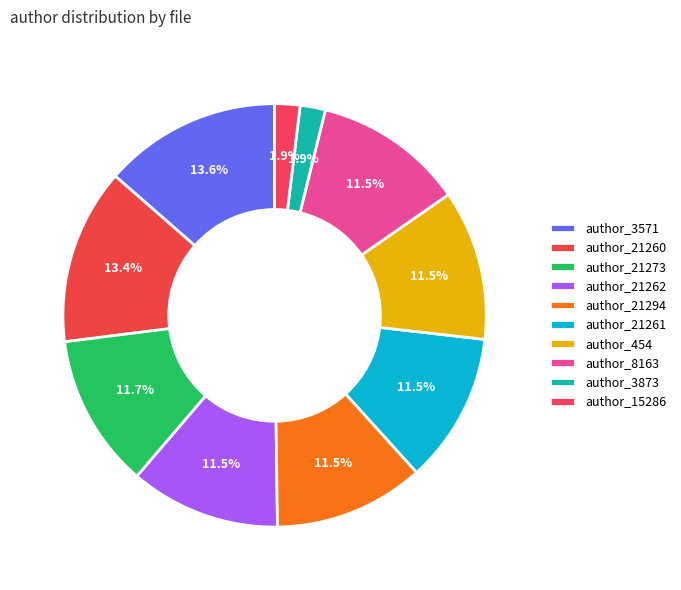

How many slices are in this pie chart?

10